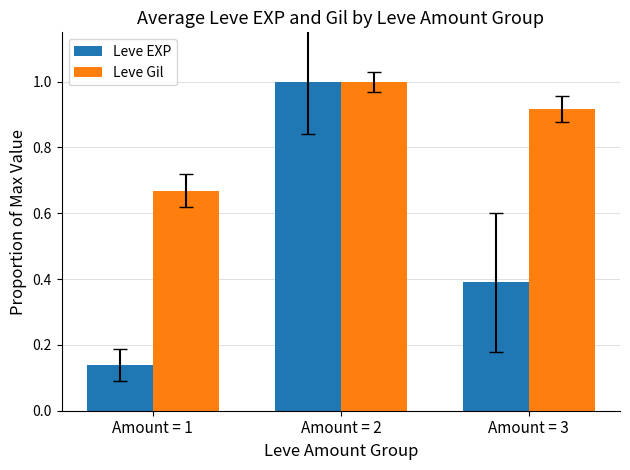

At which label is Leve EXP closest to 0?

Amount = 1